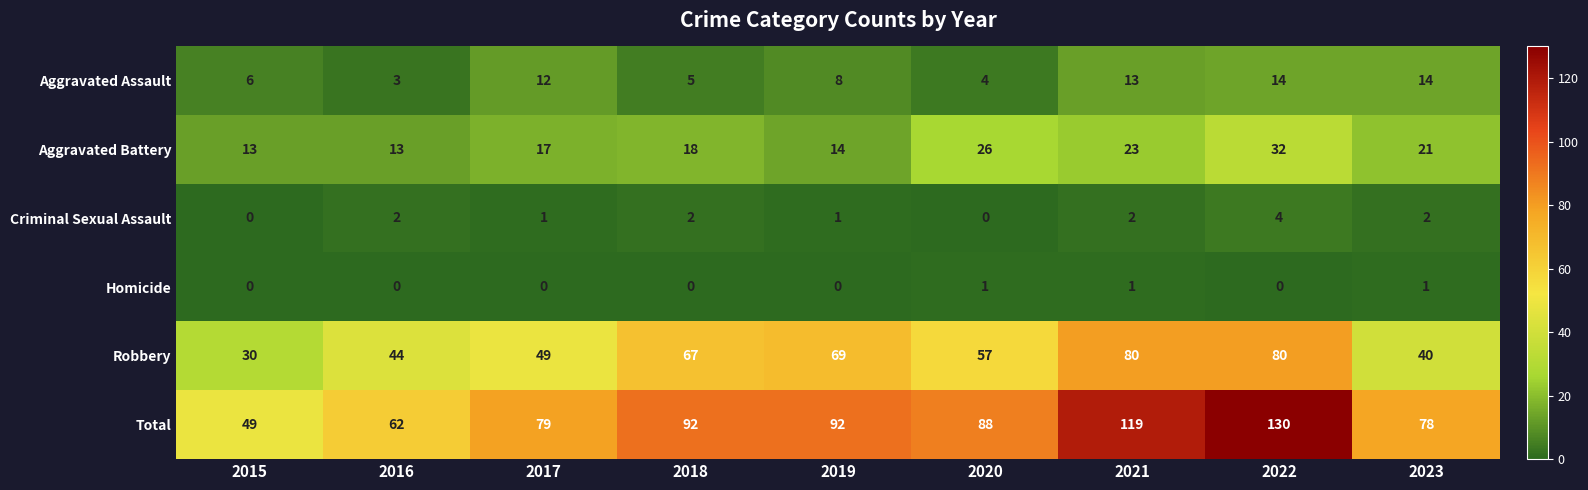

At how many categories does at least one series exceed 13?

9